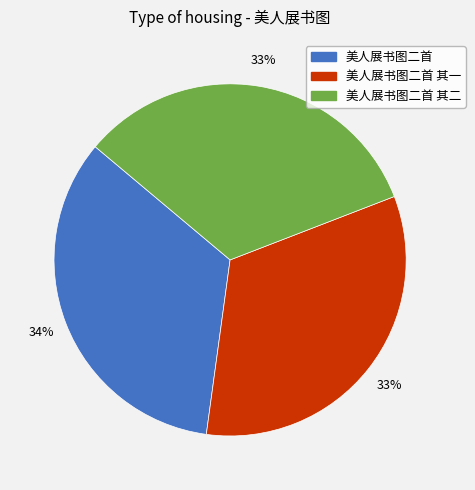

Does any single category account for the majority?

No